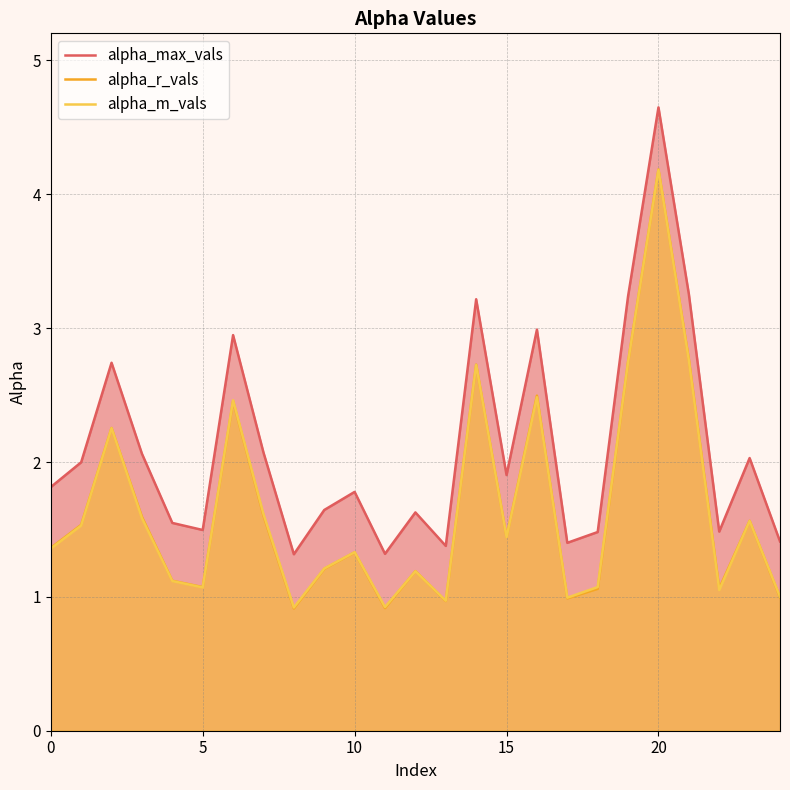

At which category does alpha_r_vals reach its first local valley?

5